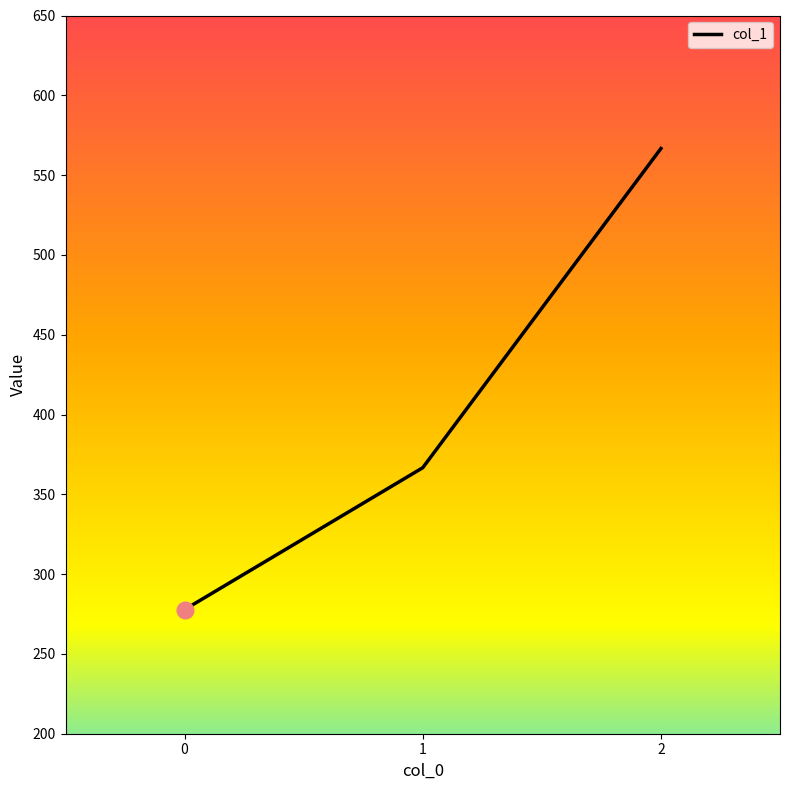

Is it true that the value at 2 is 842.6?

False